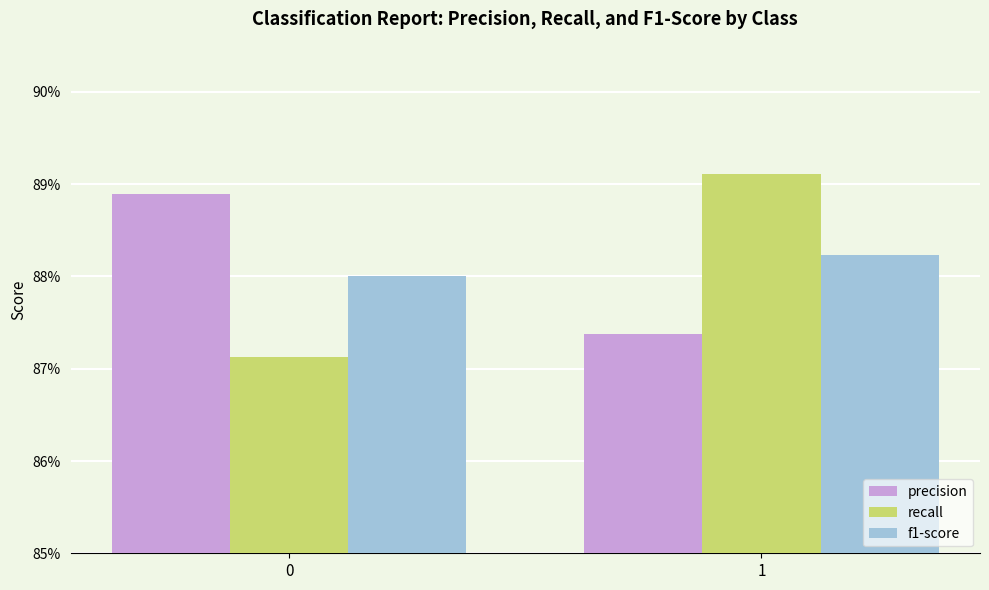

Reading left to right, what are all the values shown in this chart?

precision: 0.9	0.9
recall: 0.9	0.9
f1-score: 0.9	0.9